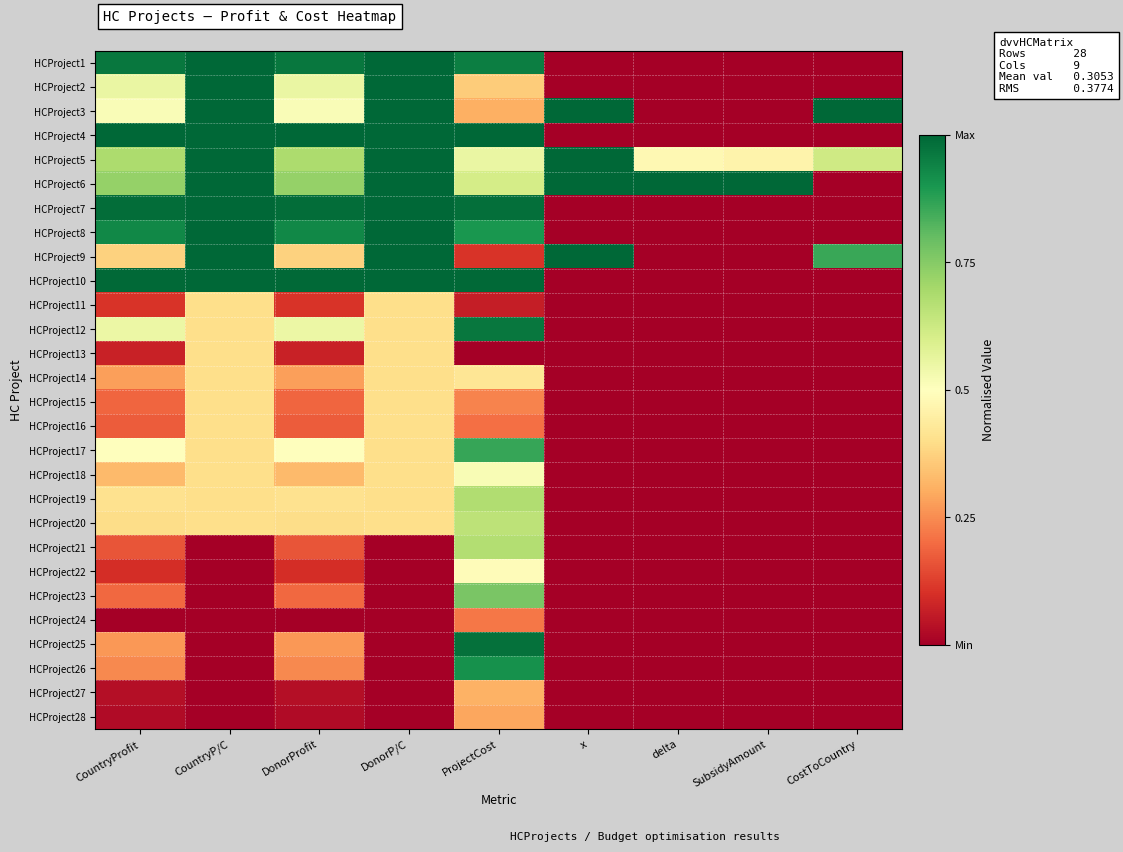

Between DonorP/C and ProjectCost, which series saw the biggest shift?

HCProject25